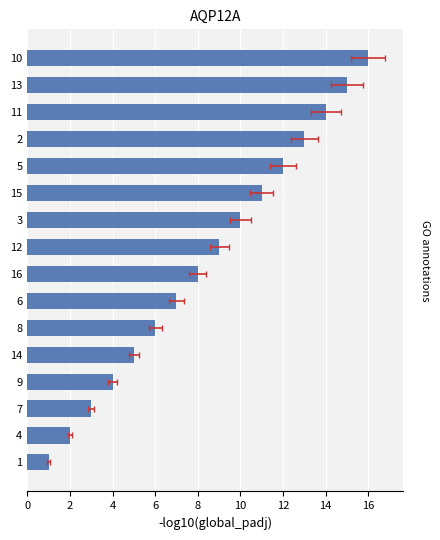

The chart shows a value of 1 at 9. True or false?

False